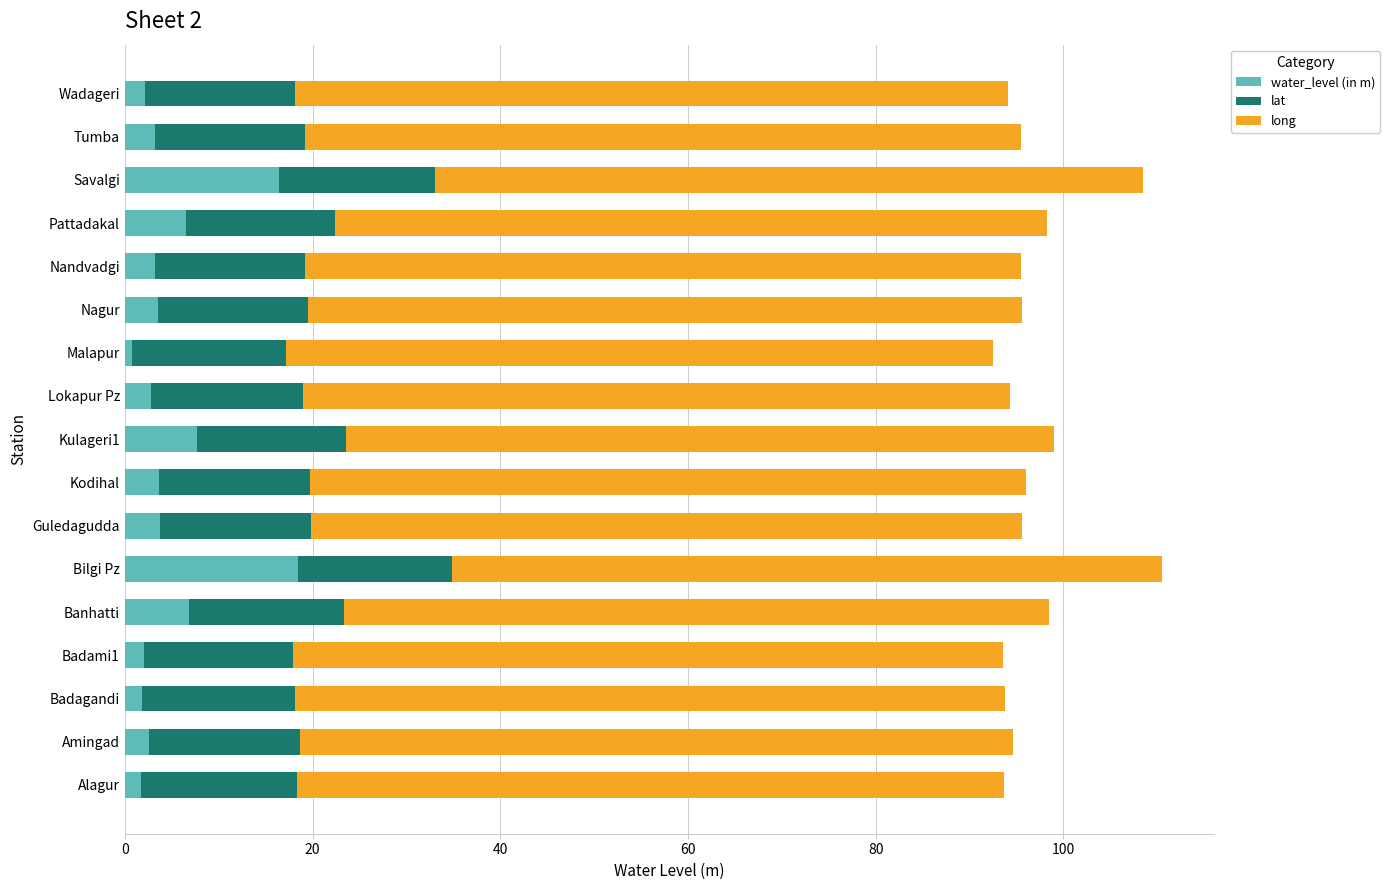

What is the sum of the water_level (in m) values at Bilgi Pz and Amingad?

21.1